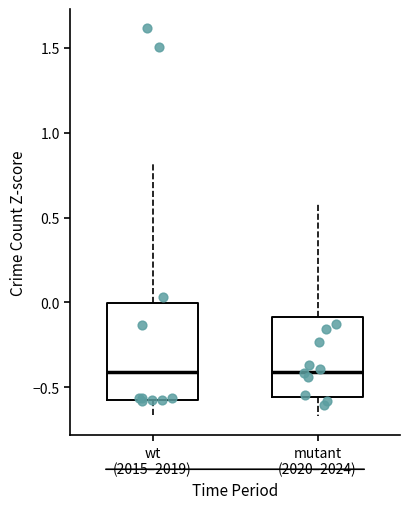

Reading left to right, read every box against the y-axis: the position of its median line, the range the box covers, and the ends of its whiskers. The values are not printed on the chart, so give them approximately, as read against the axis.

wt (2015–2019): median -0.40, box -0.55 to 0.00, whiskers -0.65 to 0.85
mutant (2020–2024): median -0.40, box -0.55 to -0.10, whiskers -0.65 to 0.60